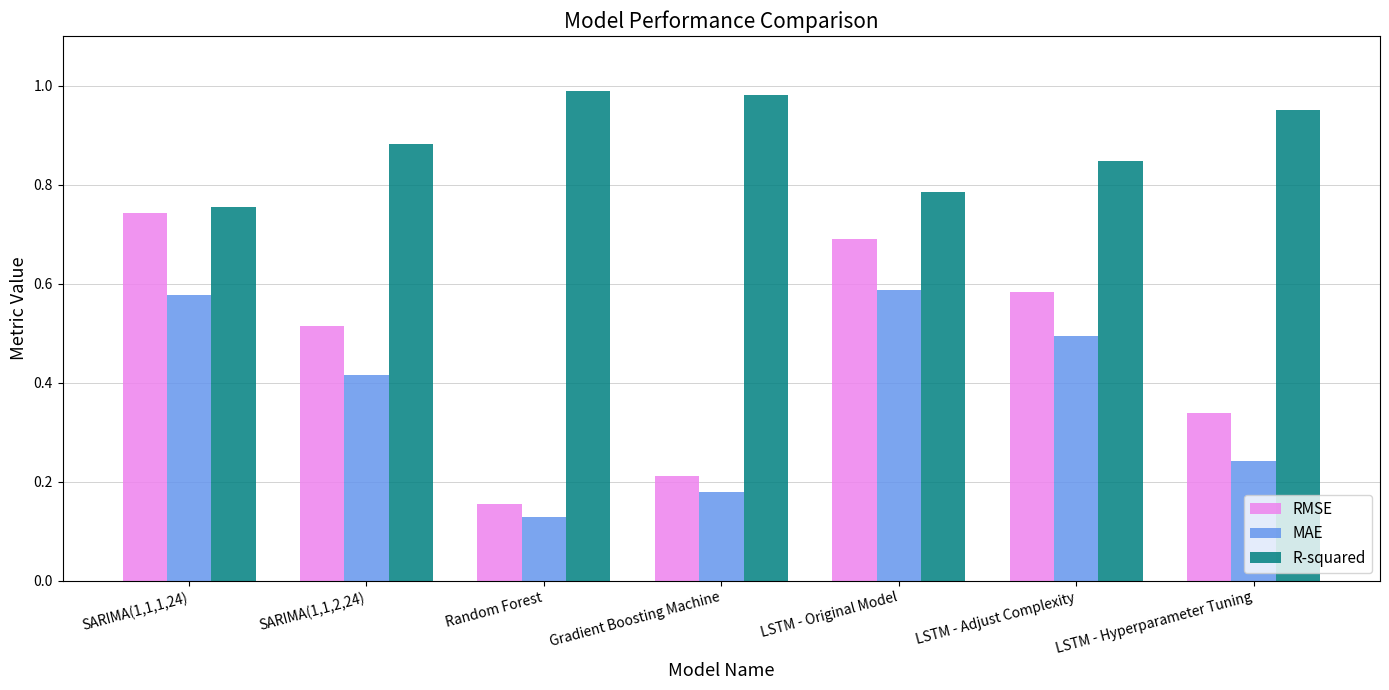

True or false: RMSE has a value of 0.1 at Gradient Boosting Machine.

False